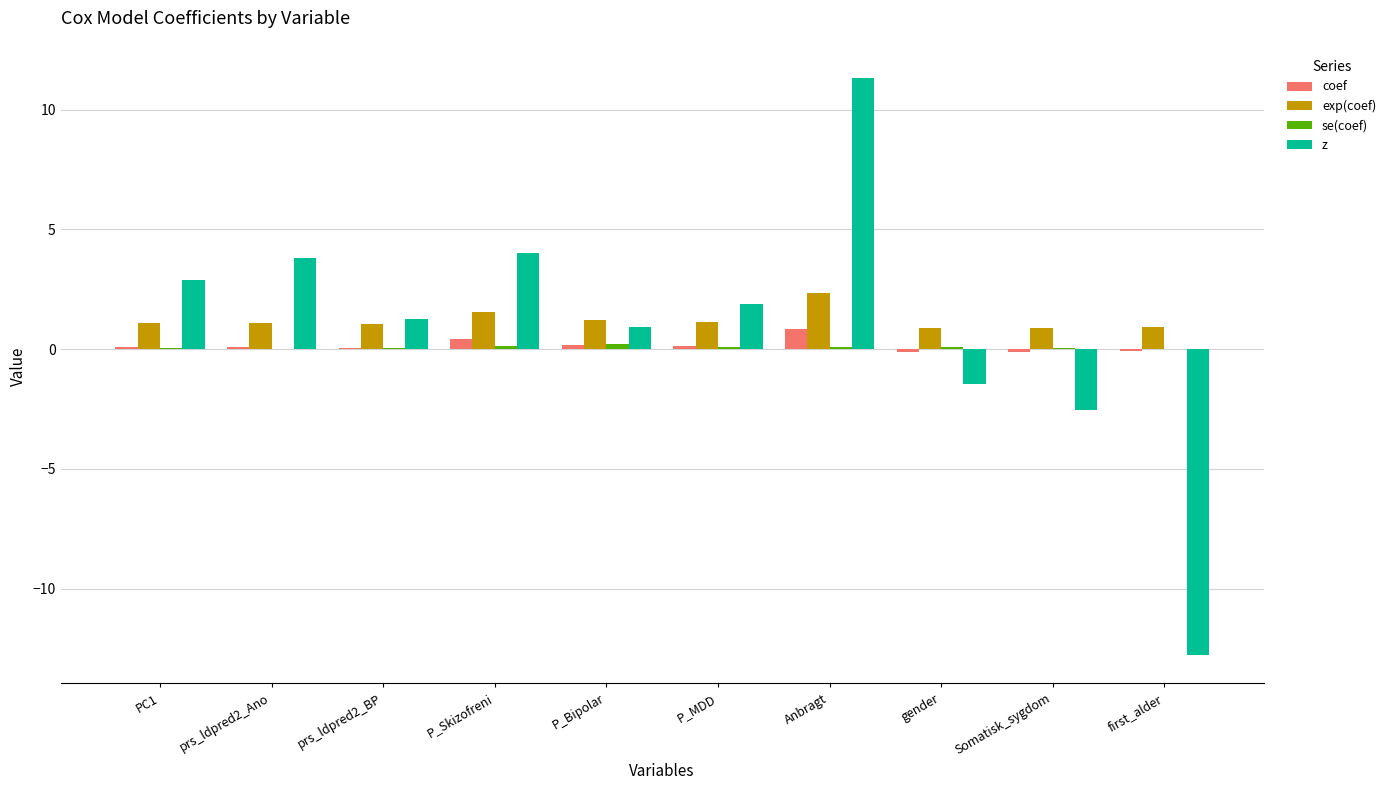

What is the sum of all z values?

9.3